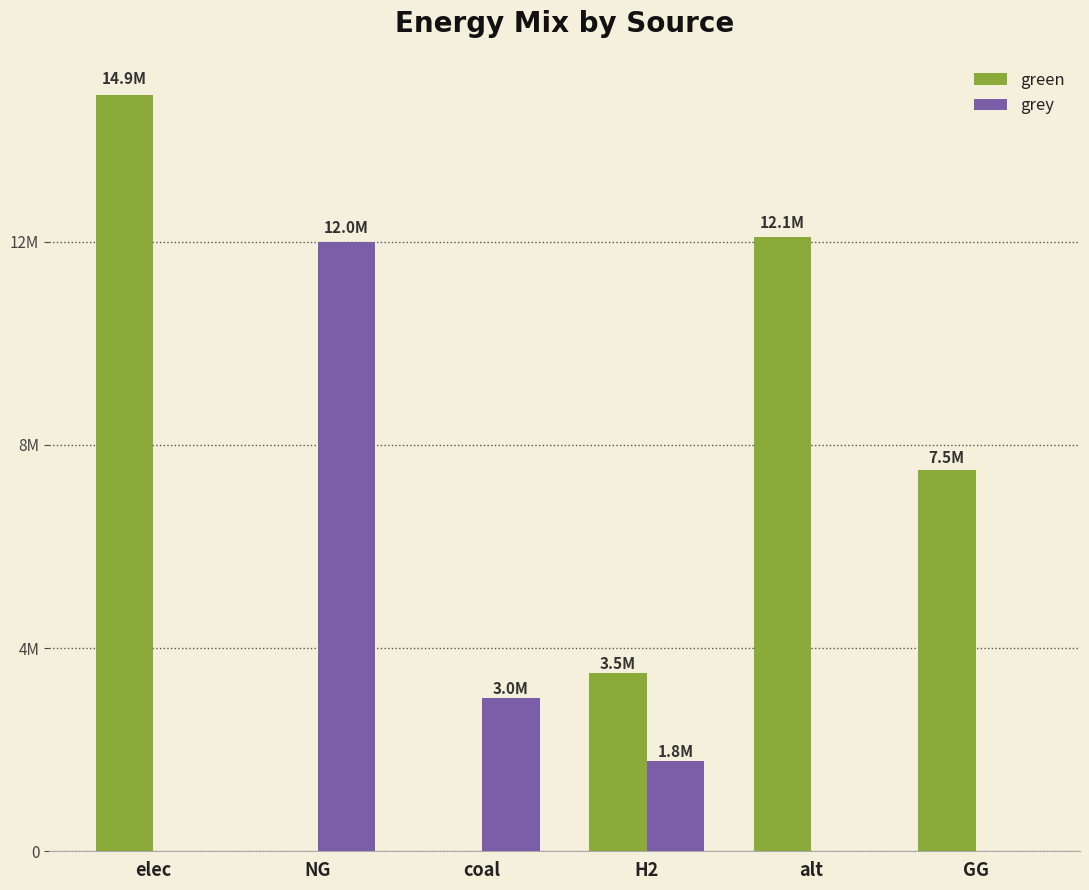

What are all the series names shown in the legend?

green, grey